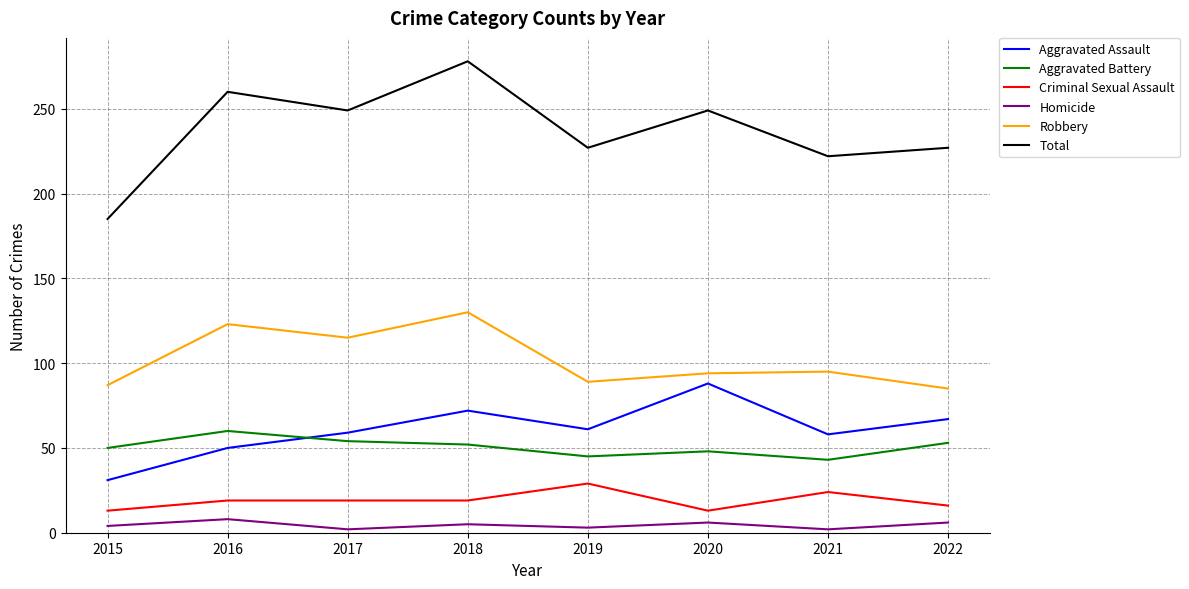

Where is the first local minimum for Homicide?

2017